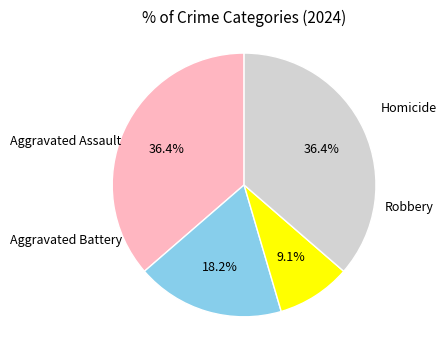

Does any single category account for the majority?

No